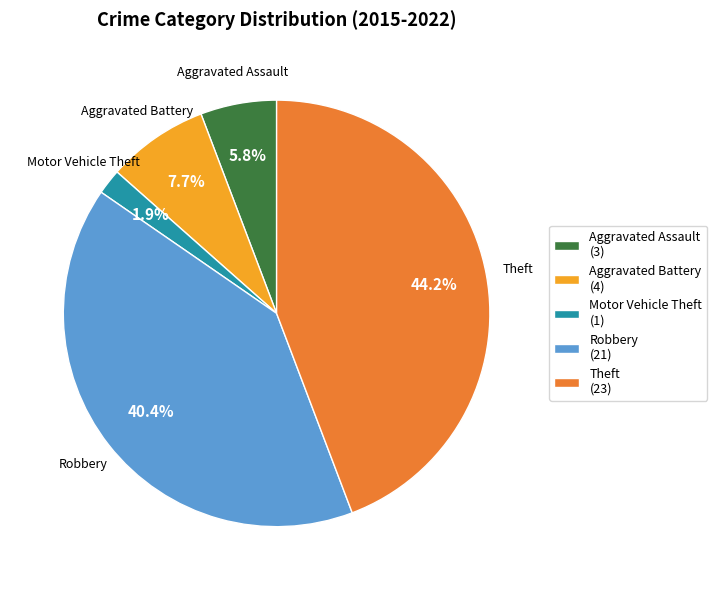

Is there any slice that represents more than half of the pie?

No